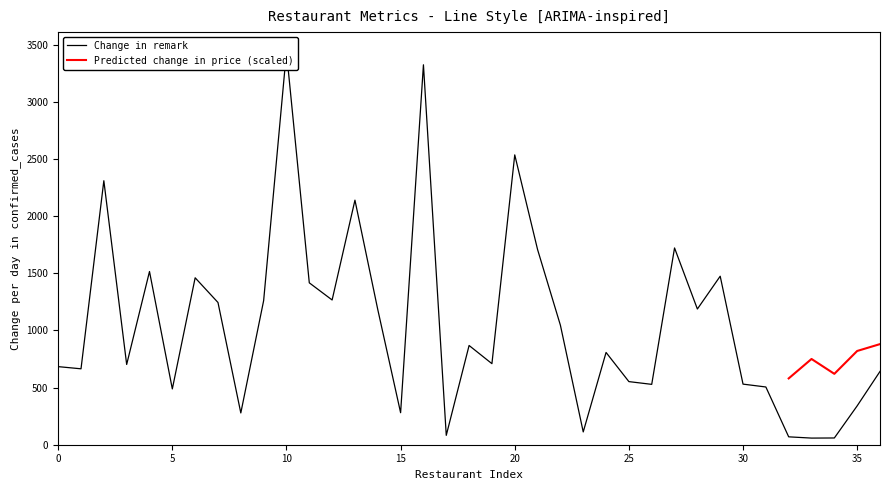

Is this an area chart (filled region under the line)?

No